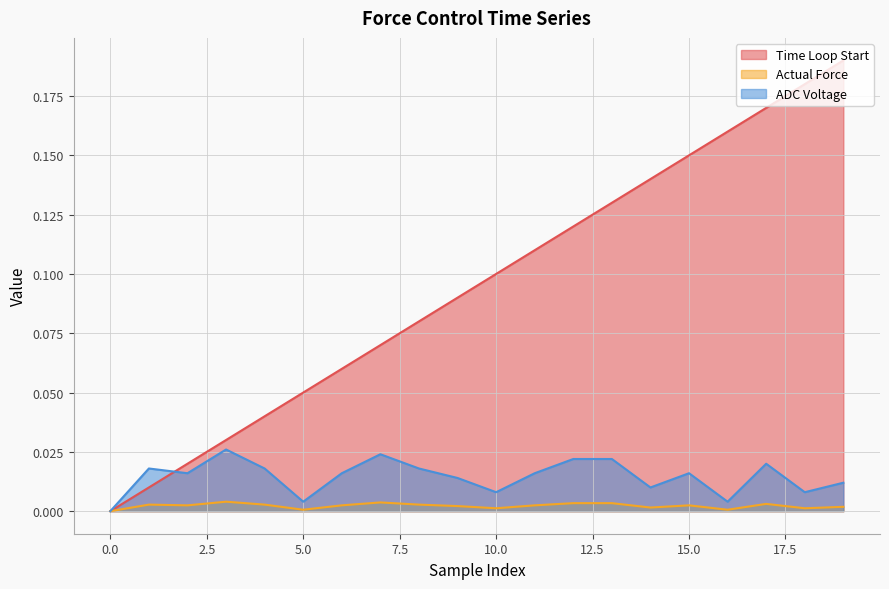

What is the label of the 2nd point from the right?

18